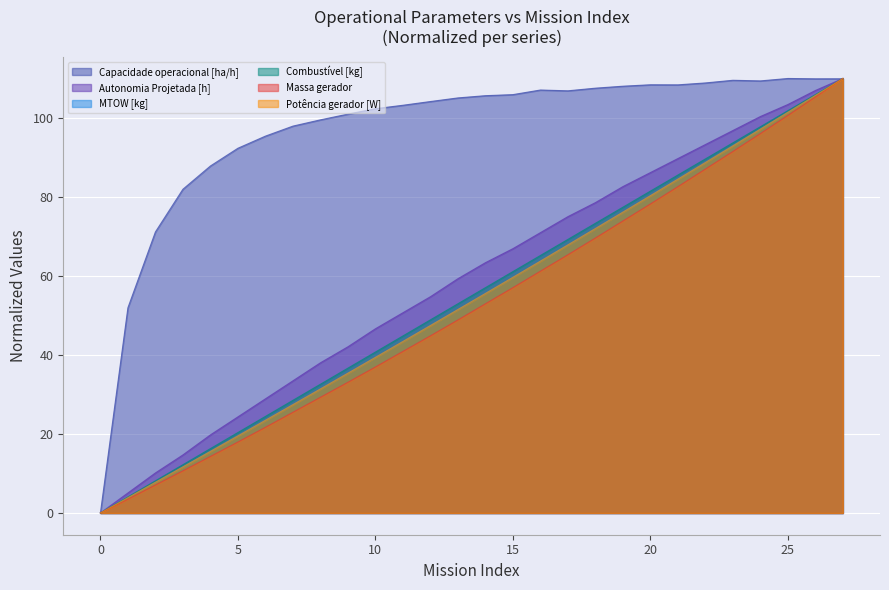

How many values in the MTOW [kg] series exceed 55?

14